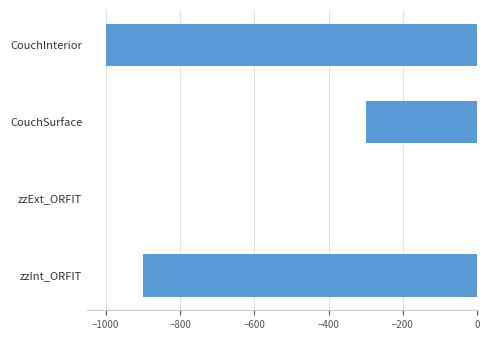

At which category does the chart reach its peak across all series?

zzExt_ORFIT